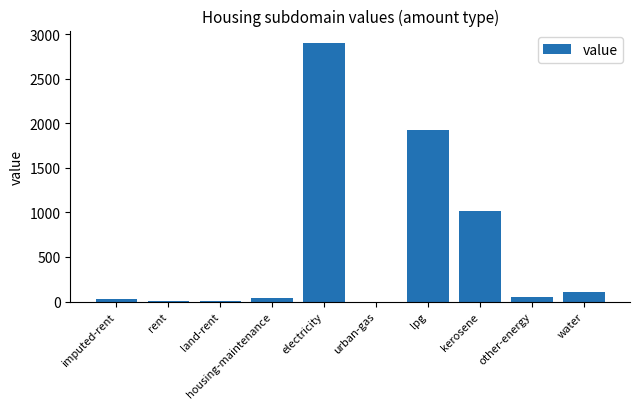

The chart shows a value of 1930.9 at lpg. True or false?

True